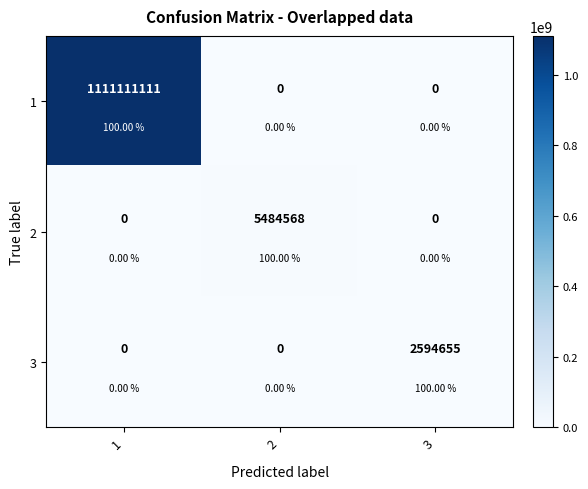

Which series has the largest total across all categories?

1